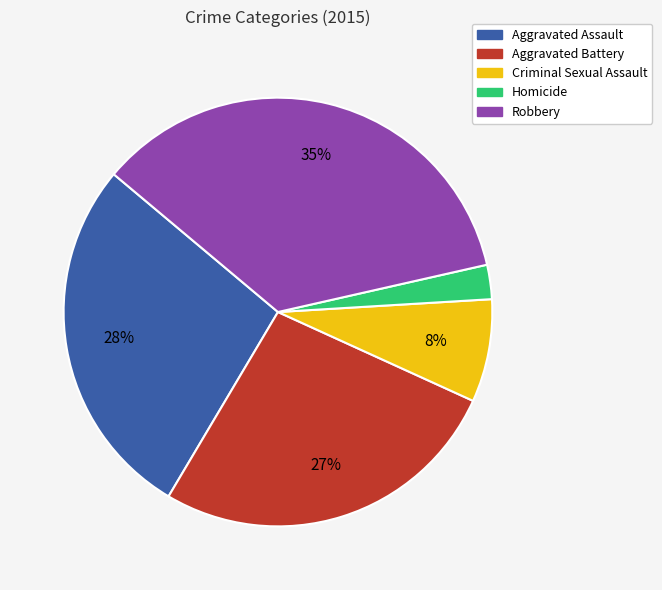

Combined, do Criminal Sexual Assault and Robbery account for over 50%?

No